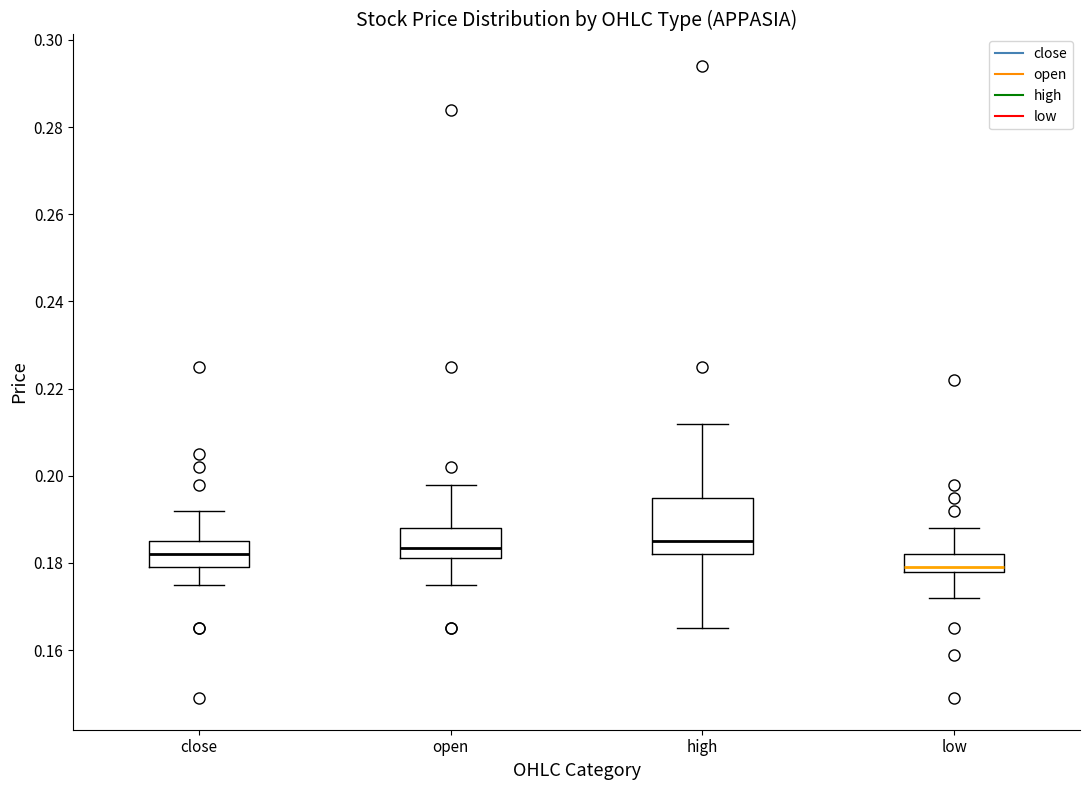

Reading left to right, read every box against the y-axis: the position of its median line, the range the box covers, and the ends of its whiskers. The values are not printed on the chart, so give them approximately, as read against the axis.

close: median 0.182, box 0.180 to 0.186, whiskers 0.176 to 0.192
open: median 0.184, box 0.182 to 0.188, whiskers 0.176 to 0.198
high: median 0.186, box 0.182 to 0.196, whiskers 0.166 to 0.212
low: median 0.180, box 0.178 to 0.182, whiskers 0.172 to 0.188